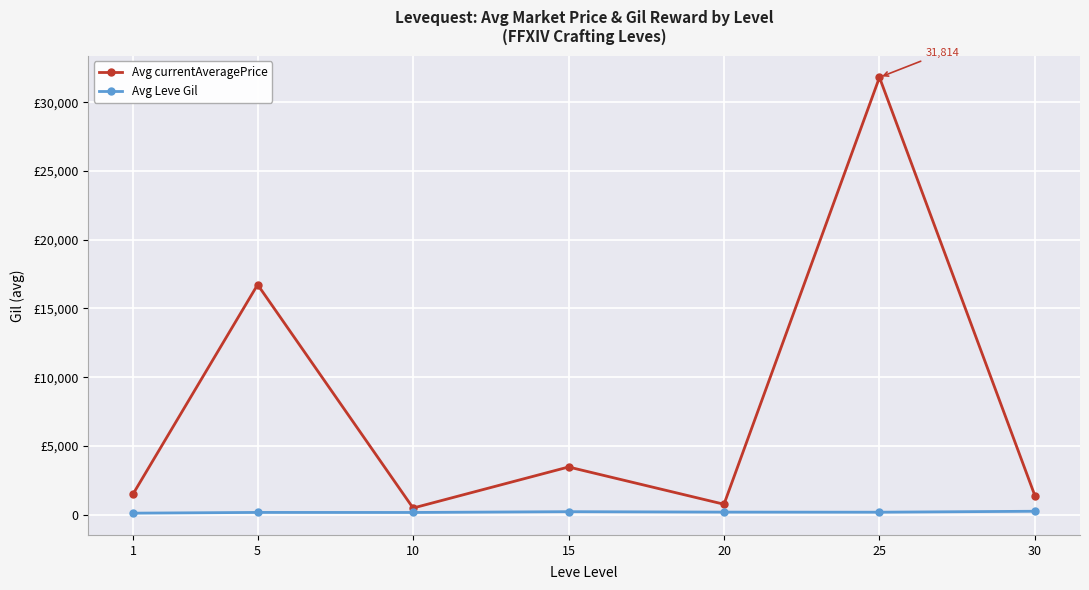

Reading left to right, what are all the values shown in this chart?

Avg currentAveragePrice: 1530.8	16734.0	484.2	3470.5	759.3	31813.5	1379.4
Avg Leve Gil: 112.2	165.5	162.5	220.2	188.5	181.5	251.0